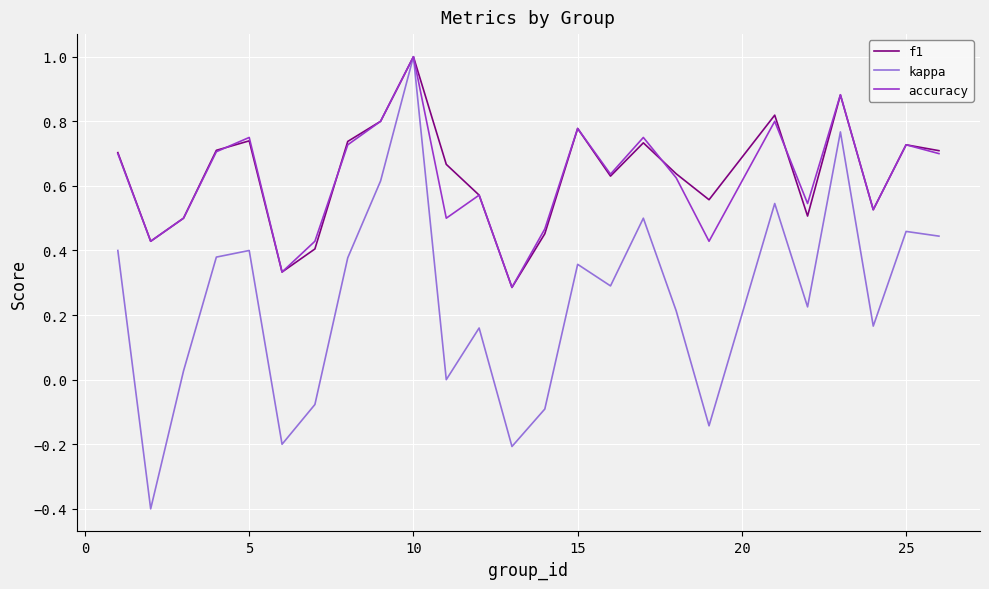

Does the chart have visible grid lines?

Yes